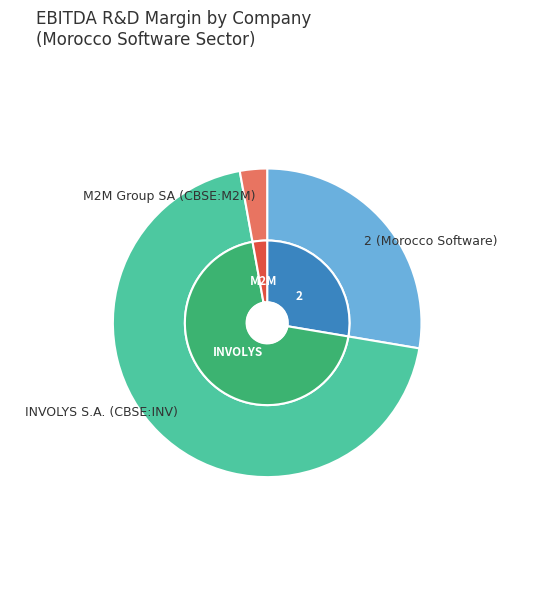

True or false: INVOLYS S.A. (CBSE:INV) accounts for 81% of the total.

False